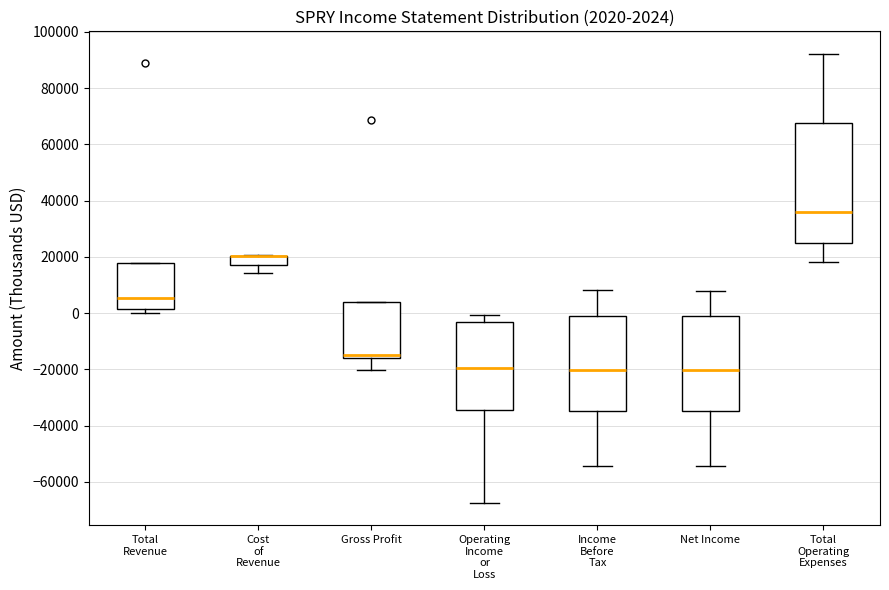

Which box is the tallest, from its lower edge to its upper edge?

Total Operating Expenses